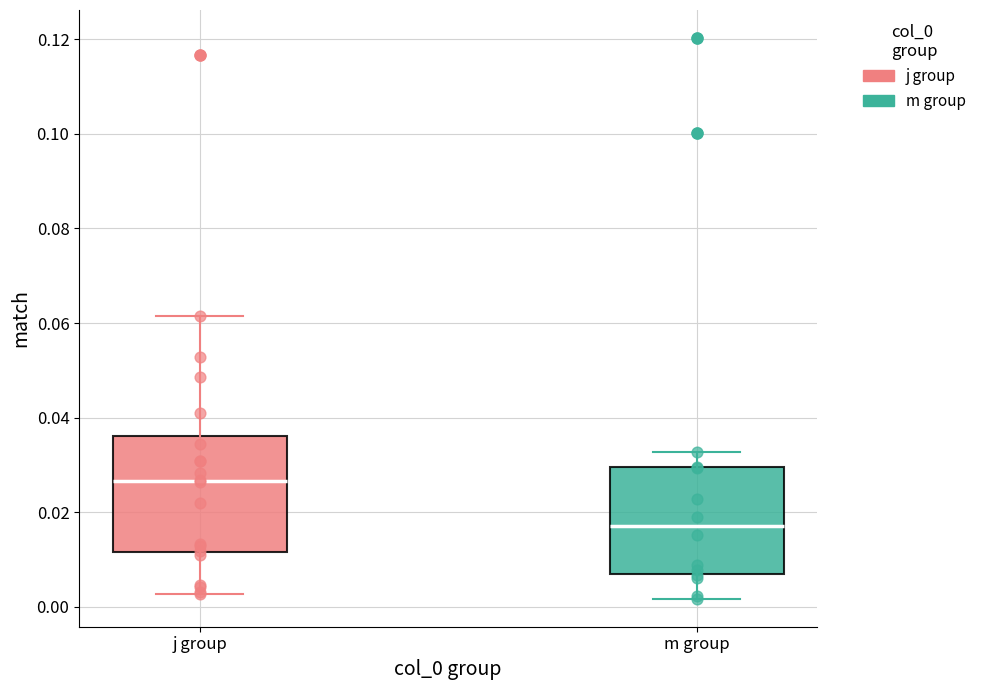

Where is the upper edge of the box for m group on the y-axis? The values are not printed on the chart, so give them approximately, as read against the axis.

0.030